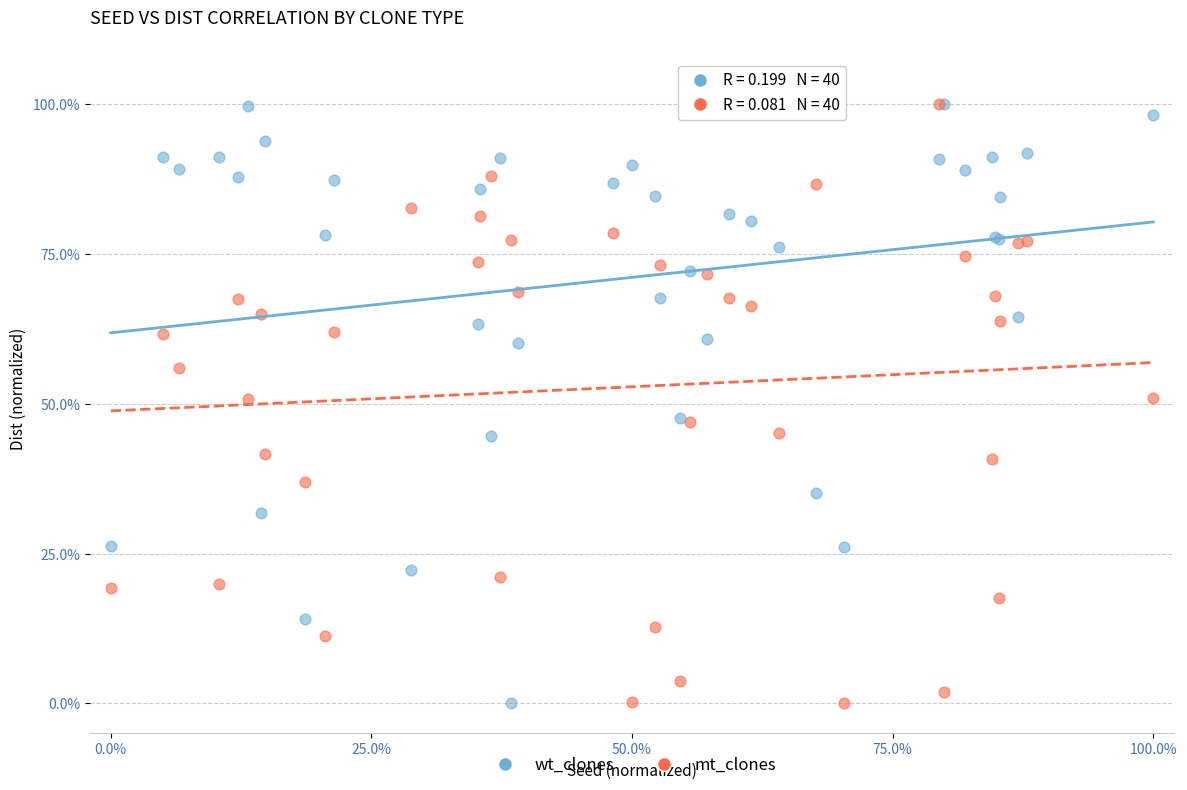

What are all the series names shown in the legend?

wt_clones, mt_clones